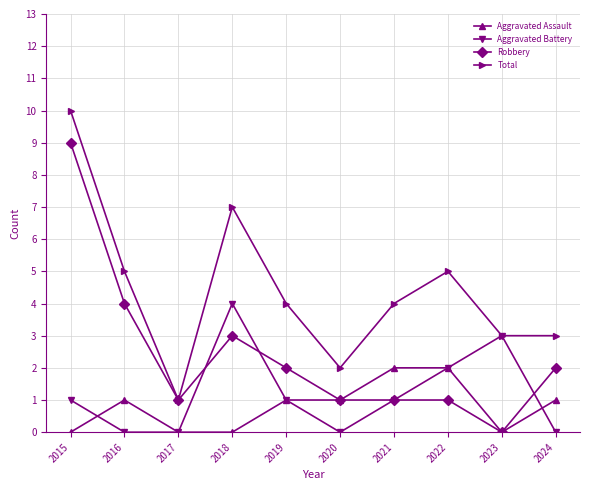

Between 2015 and 2021, which series saw the biggest shift?

Robbery